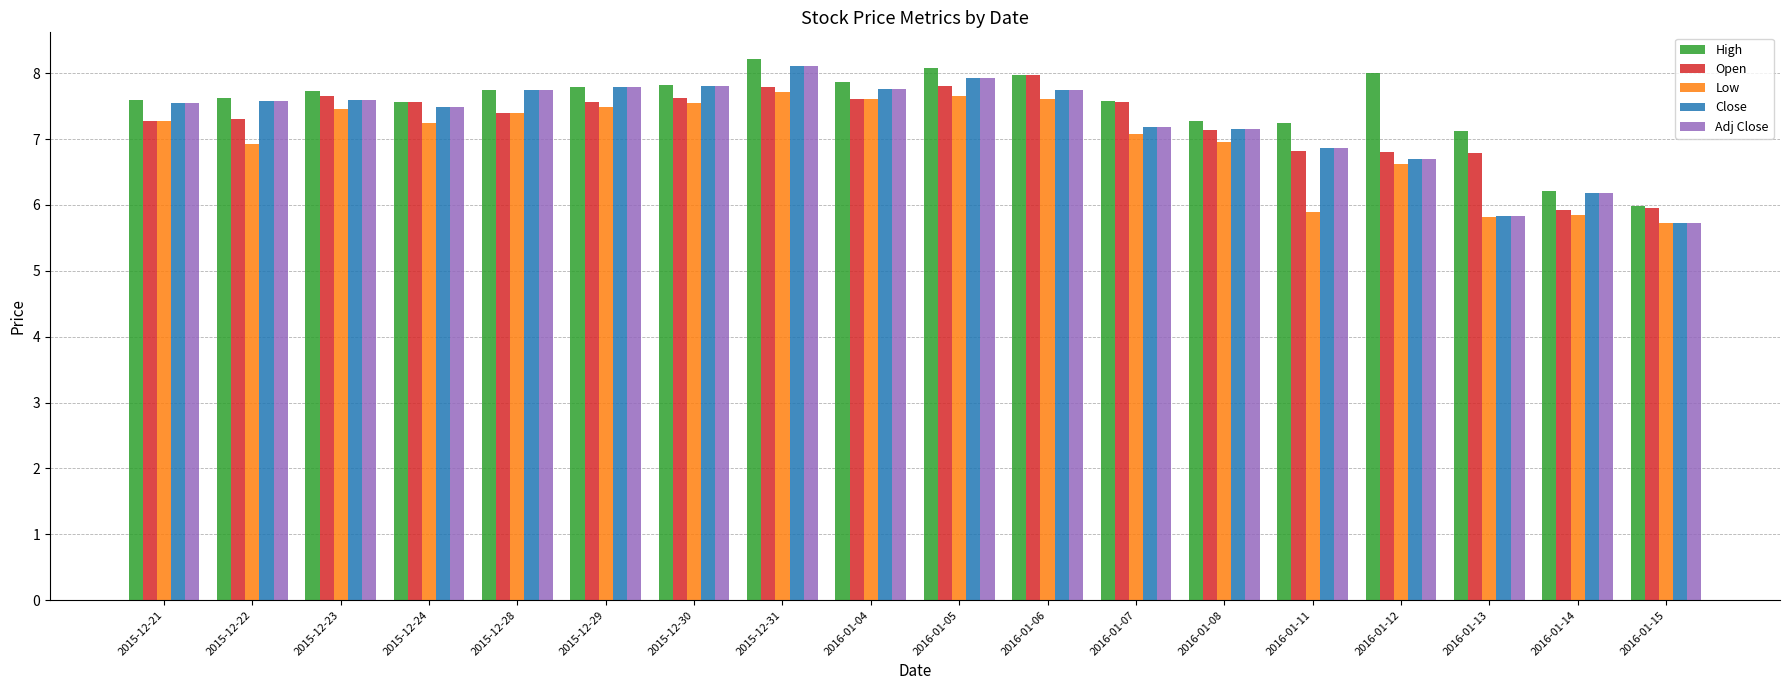

Is it true that Adj Close equals 7.6 at 2015-12-22?

True